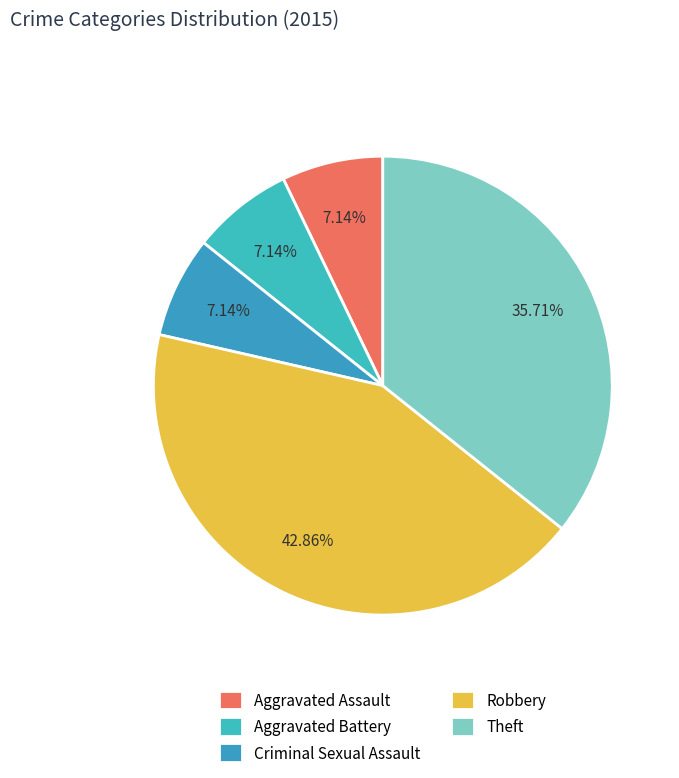

Is there a majority slice in this chart?

No